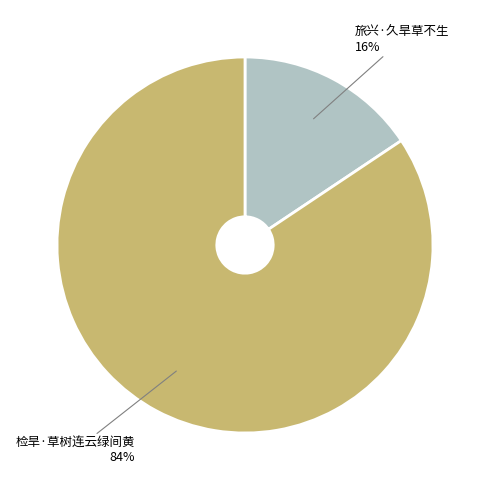

Count the number of slices in the pie.

2